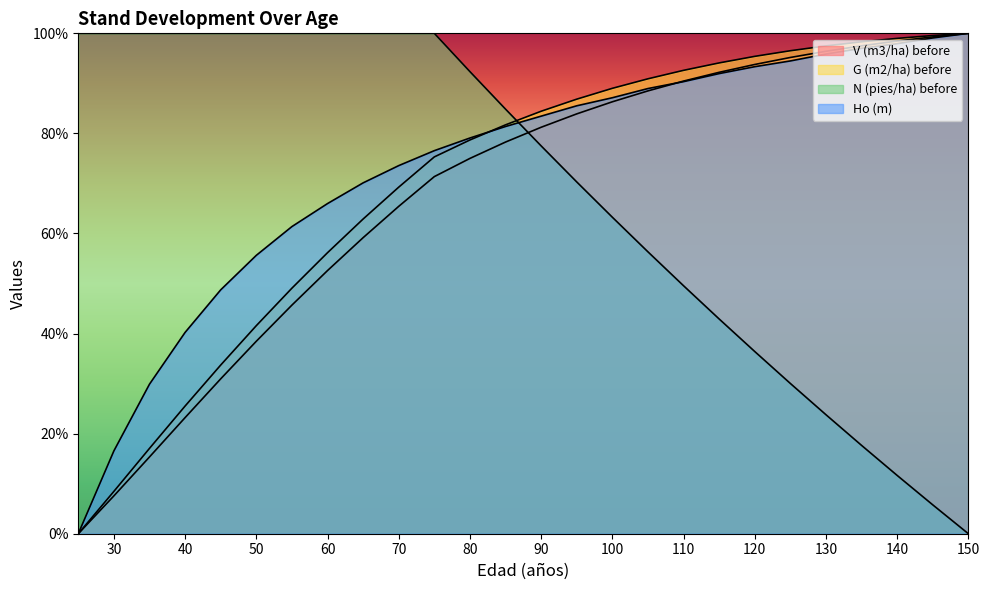

How many values in the G (m2/ha) before series exceed 84?

13